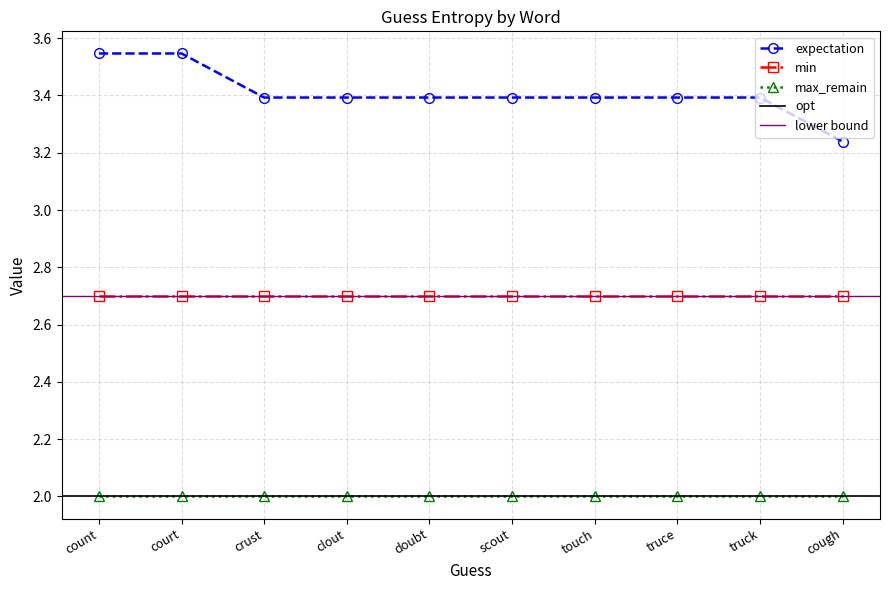

What is the label of the 4th point from the right?

touch